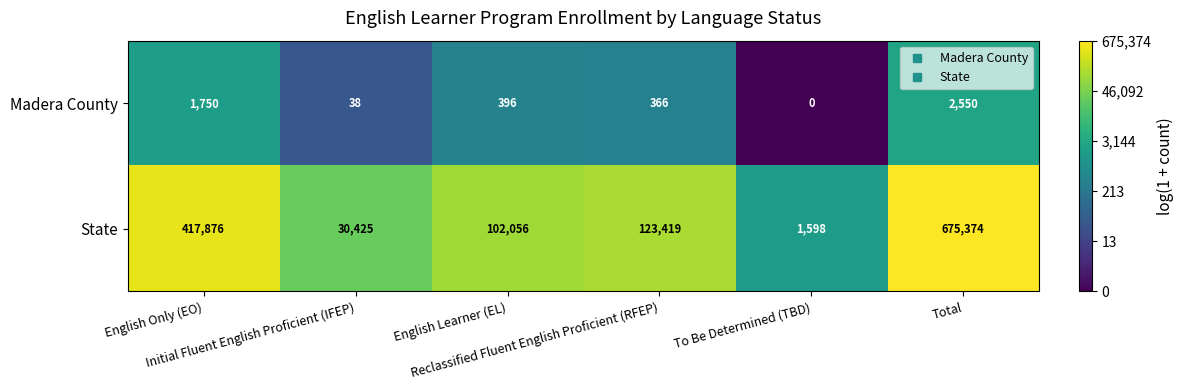

Which series has the largest range (max minus min)?

State